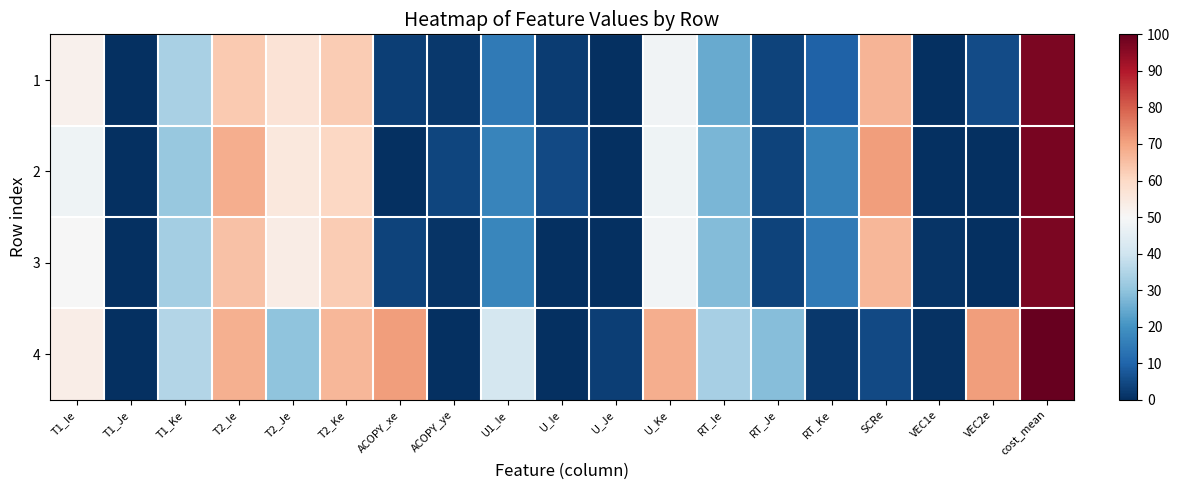

Which series has the largest total across all categories?

4